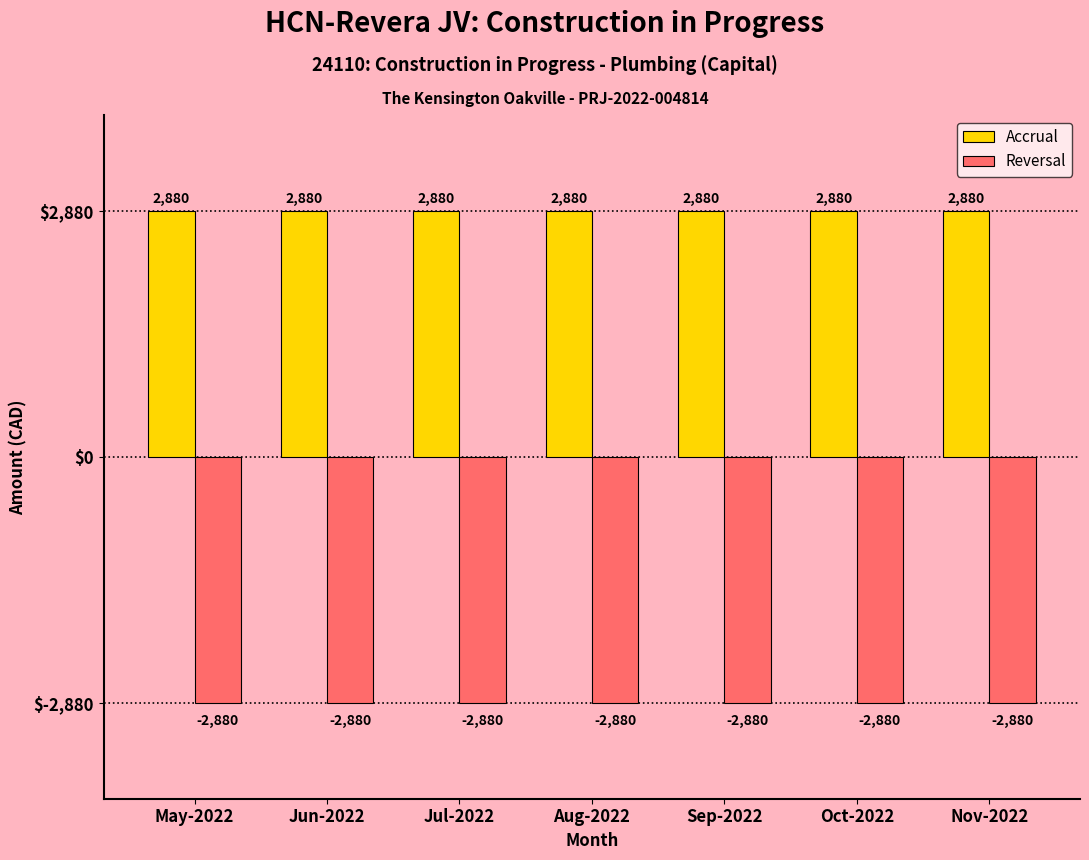

Is it true that Accrual equals 2880.4 at Nov-2022?

True